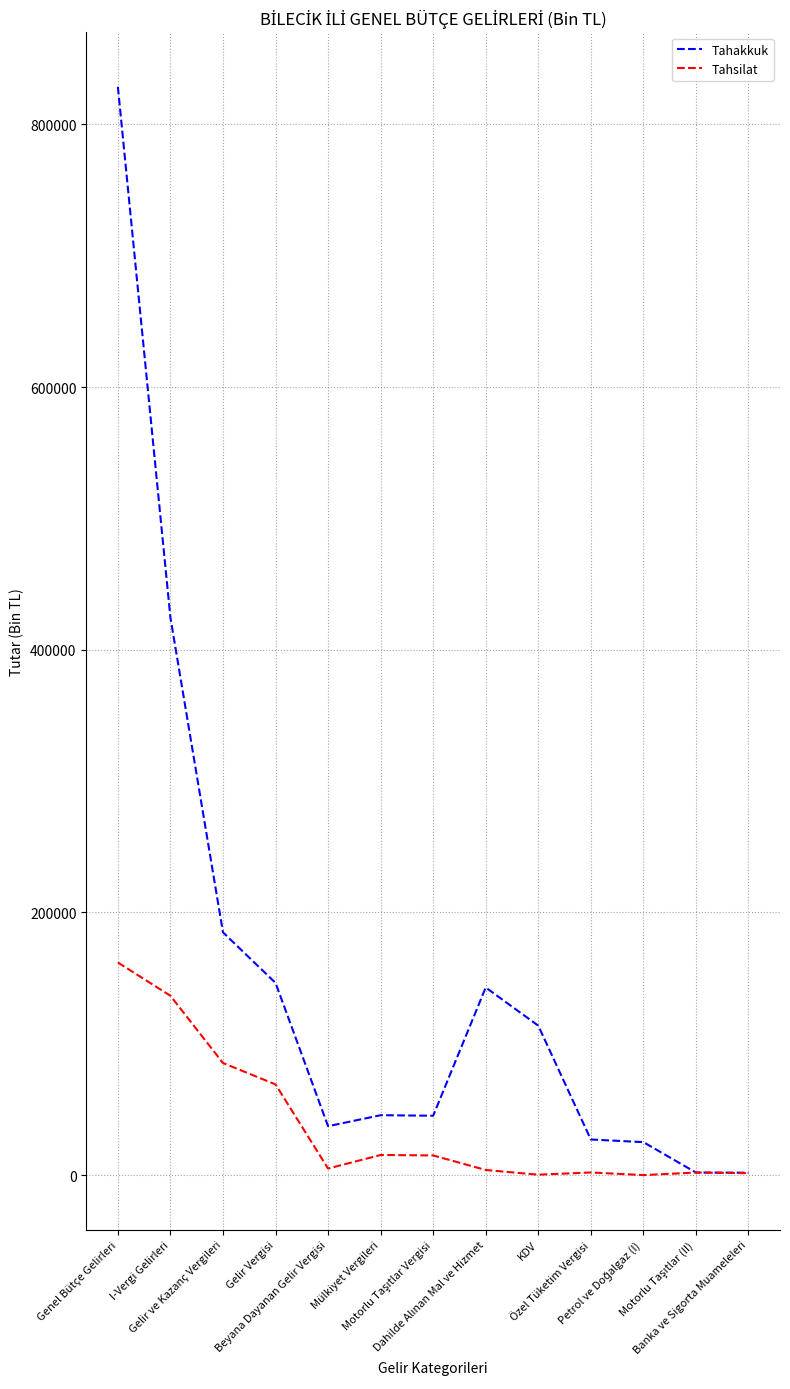

What is the greatest value displayed?

828557